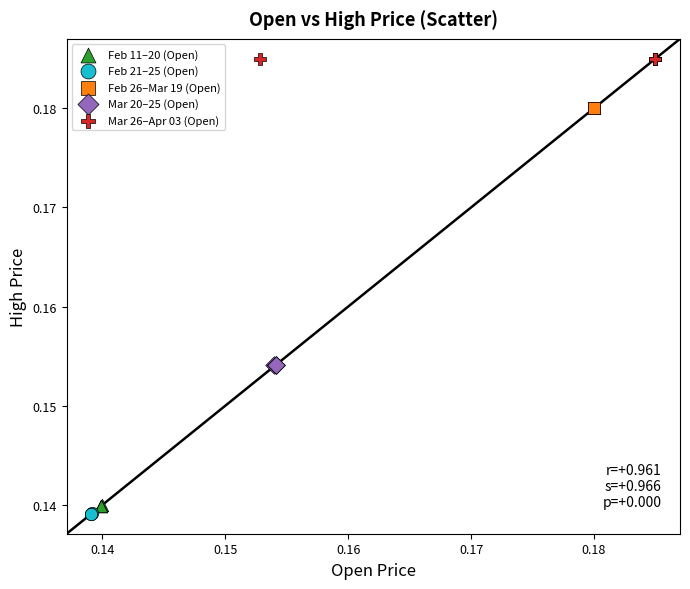

Which series reaches the maximum Y coordinate?

Mar 26–Apr 03 (Open)